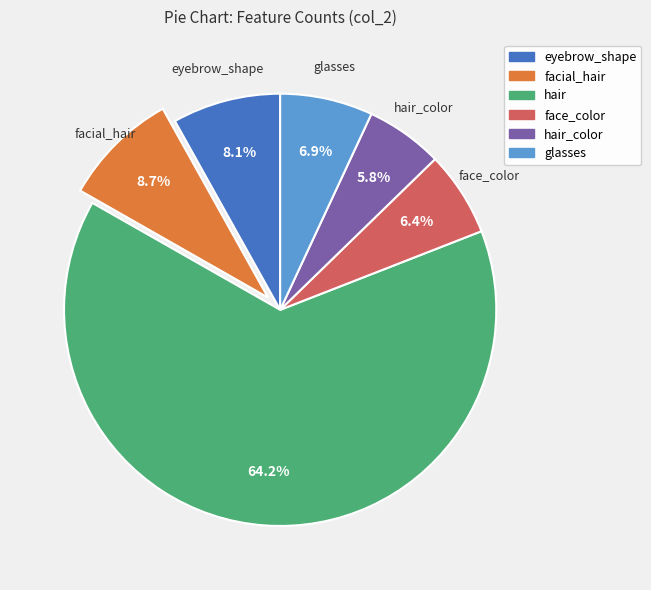

Is there any slice that represents more than half of the pie?

Yes